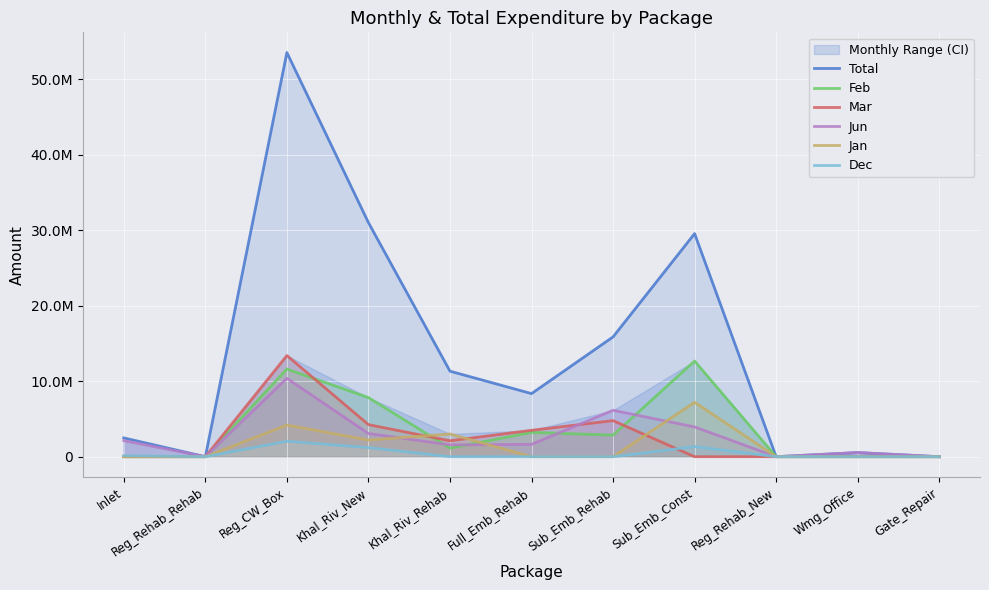

Reading left to right, what are all the values shown in this chart?

Total: 2491288.6	0.0	53551755.3	31017920.1	11334788.4	8361304.8	15875159.6	29562296.6	0.0	547239.3	0.0
Feb: 0.0	0.0	11614036.0	7833209.7	1128992.5	3227703.2	2859254.0	12678739.2	0.0	0.0	0.0
Mar: 0.0	0.0	13403337.7	4247512.0	2111180.4	3498228.6	4781808.1	0.0	0.0	0.0	0.0
Jun: 2135069.7	0.0	10387073.5	3069817.2	1568890.8	1635373.0	6150403.9	3947682.0	0.0	547239.3	0.0
Jan: 0.0	0.0	4199186.8	2210763.2	3010816.9	0.0	0.0	7210009.5	0.0	0.0	0.0
Dec: 134870.8	0.0	2055769.7	1212067.9	0.0	0.0	0.0	1346855.7	0.0	0.0	0.0